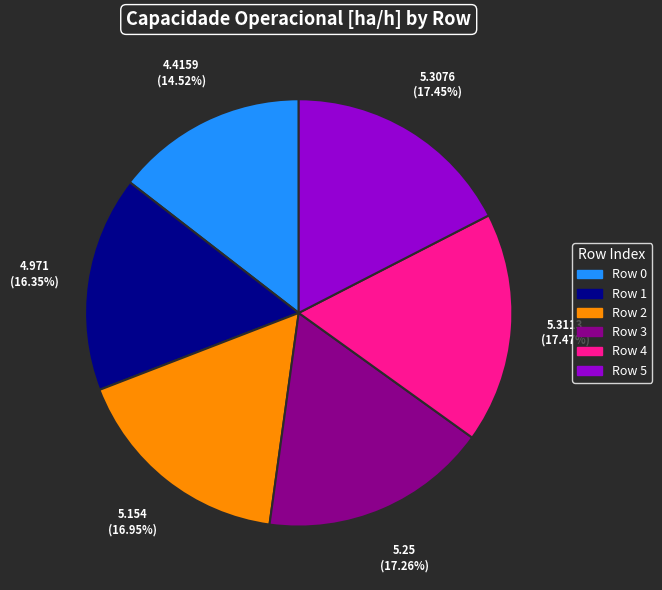

To the nearest percent, what is the average slice percentage?

17%